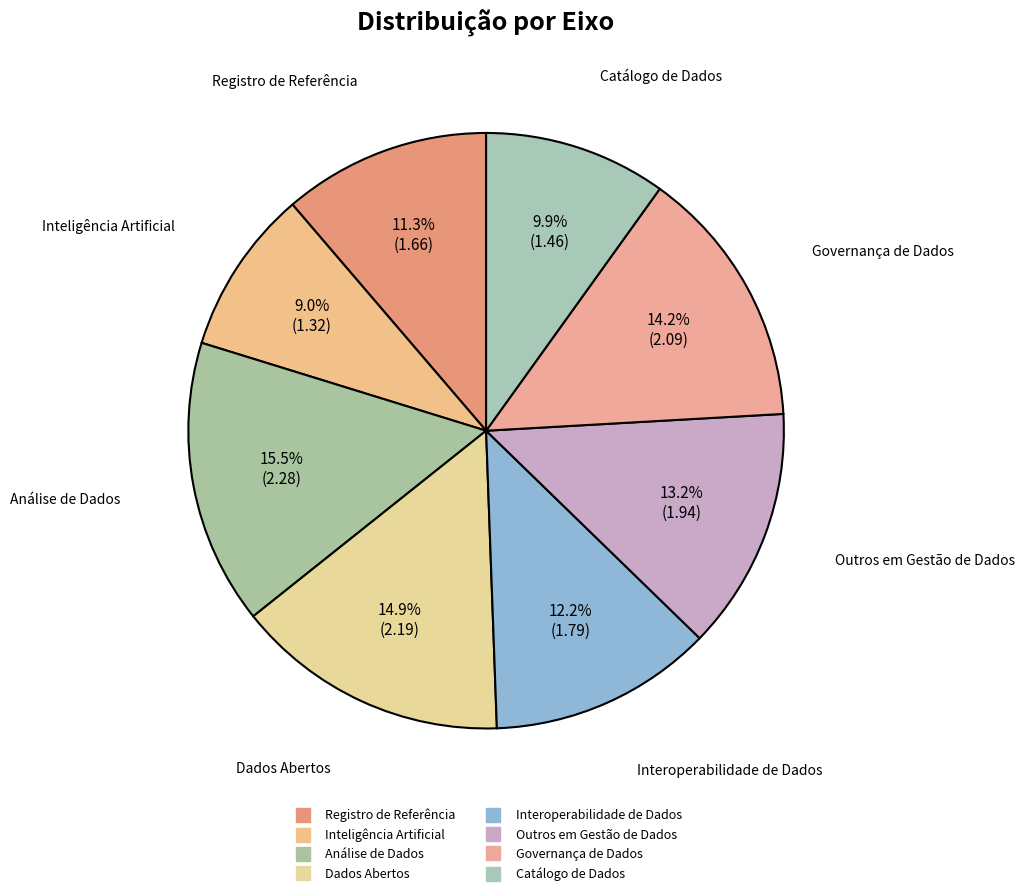

What is the change in value from Inteligência Artificial to Interoperabilidade de Dados?

+0.5